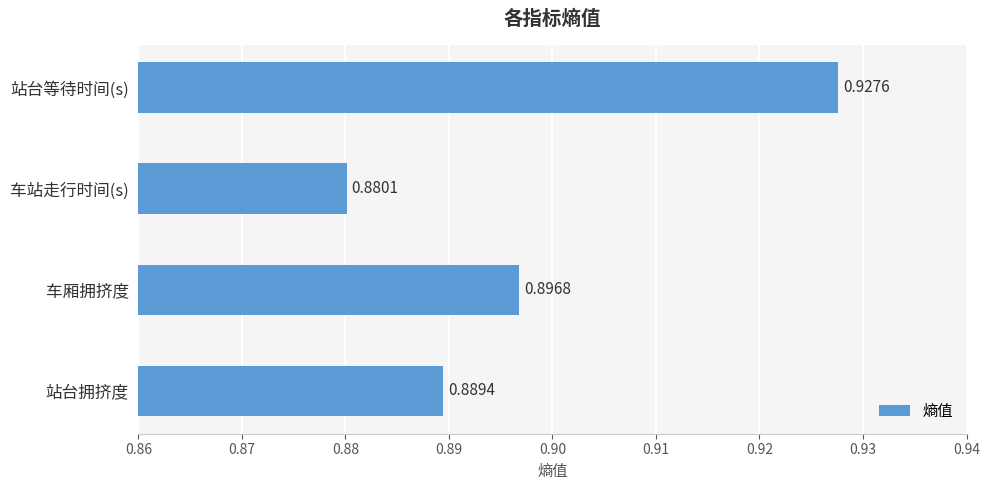

Count the number of data series in this chart.

1